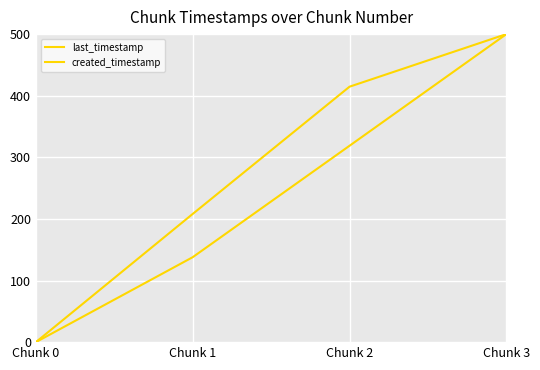

How many positive values does the created_timestamp series have?

3